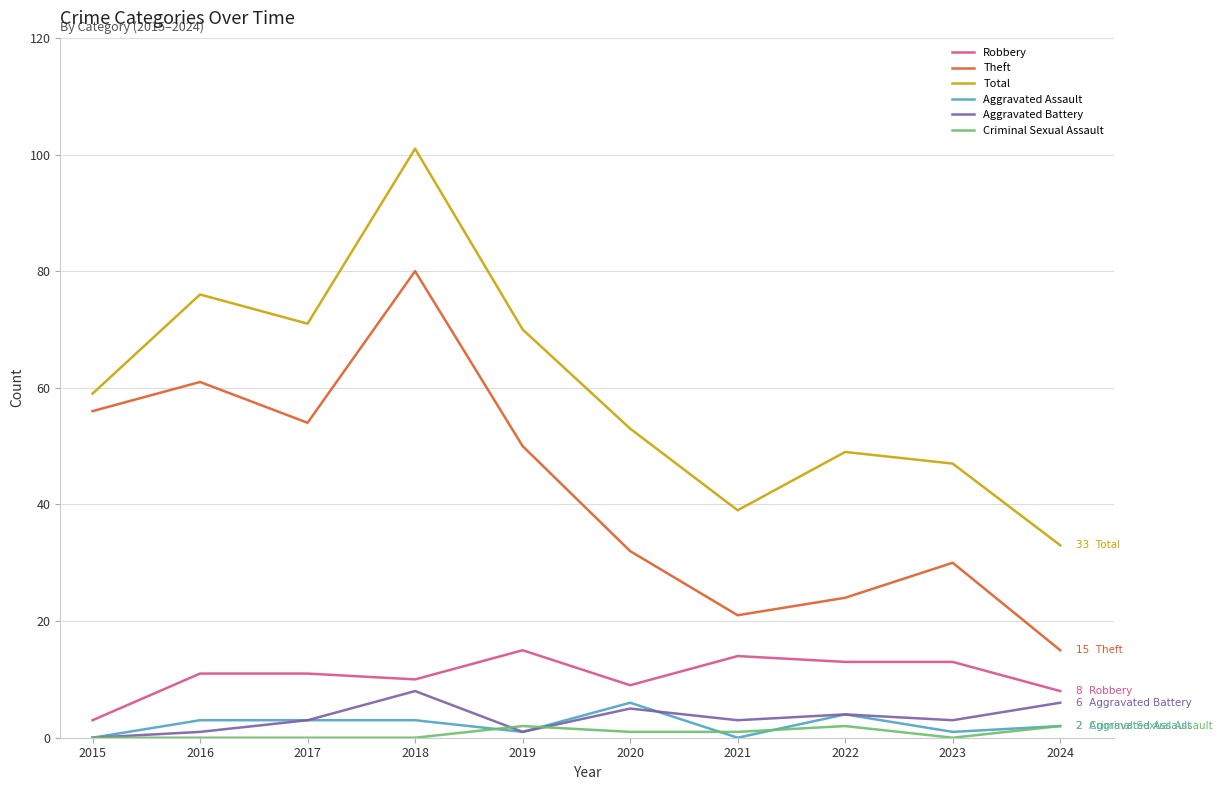

Reading right to left, extract all data points from this chart.

Robbery: 8	13	13	14	9	15	10	11	11	3
Theft: 15	30	24	21	32	50	80	54	61	56
Total: 33	47	49	39	53	70	101	71	76	59
Aggravated Assault: 2	1	4	0	6	1	3	3	3	0
Aggravated Battery: 6	3	4	3	5	1	8	3	1	0
Criminal Sexual Assault: 2	0	2	1	1	2	0	0	0	0